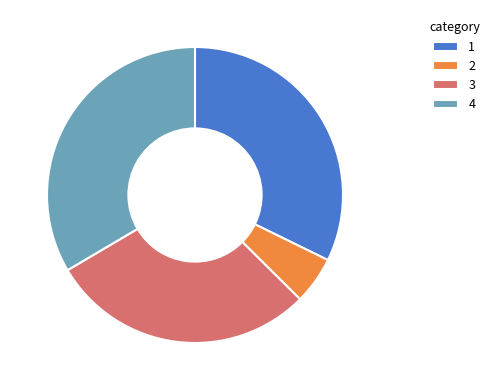

Approximately how many times larger is the value at 4 compared to 2?

6.4